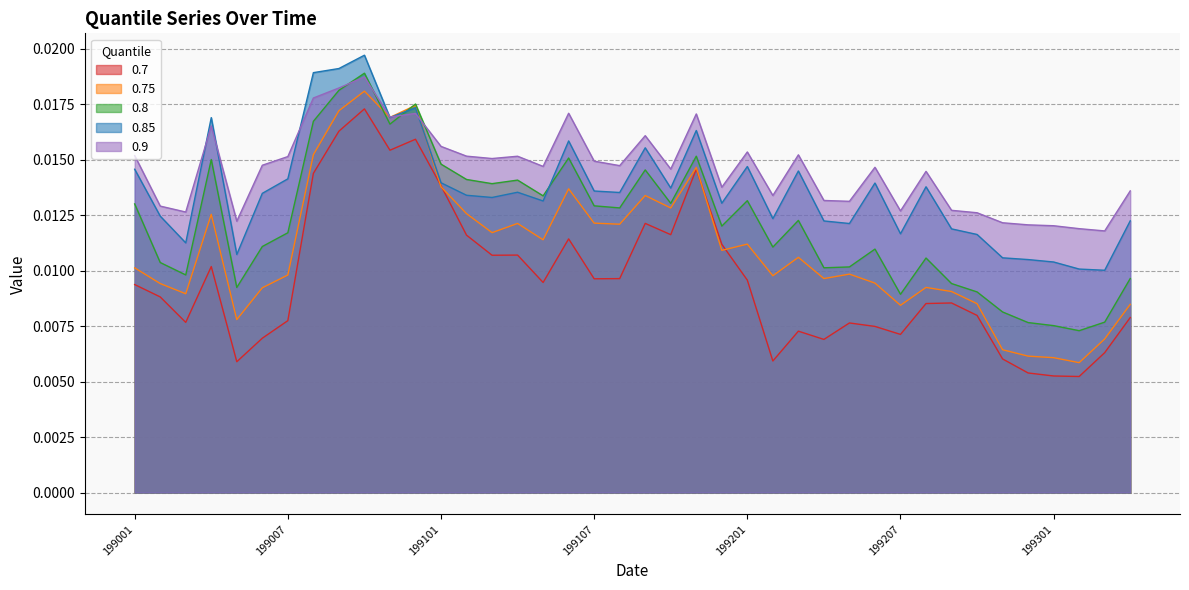

The 0.75 series shows 0.0 at 199008. True or false?

False